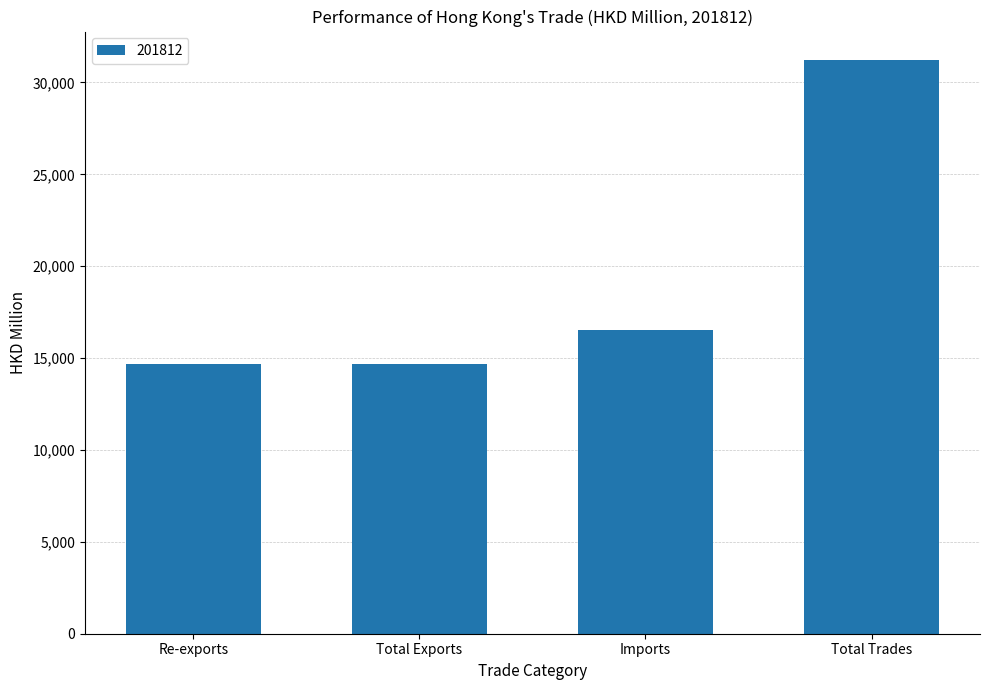

What is the value of the 2nd bar from the left?

14682.4